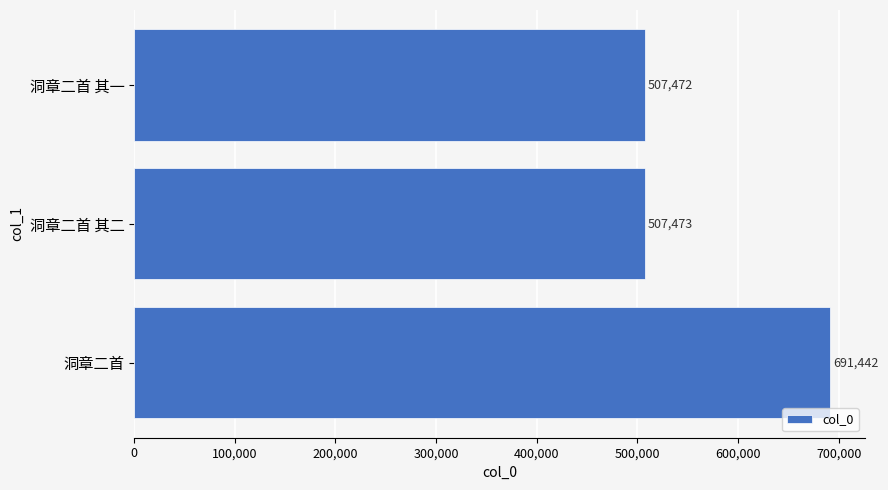

How many data points does each series have?

3